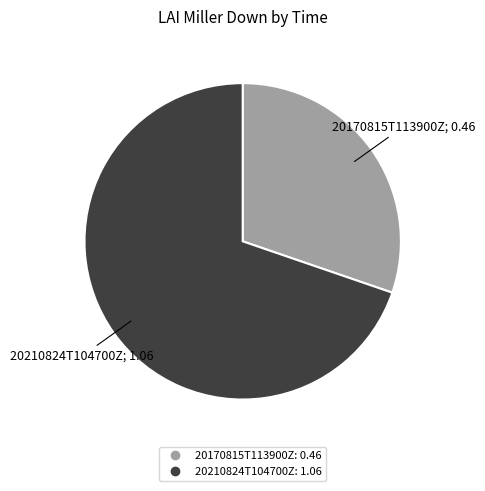

Count the number of slices in the pie.

2